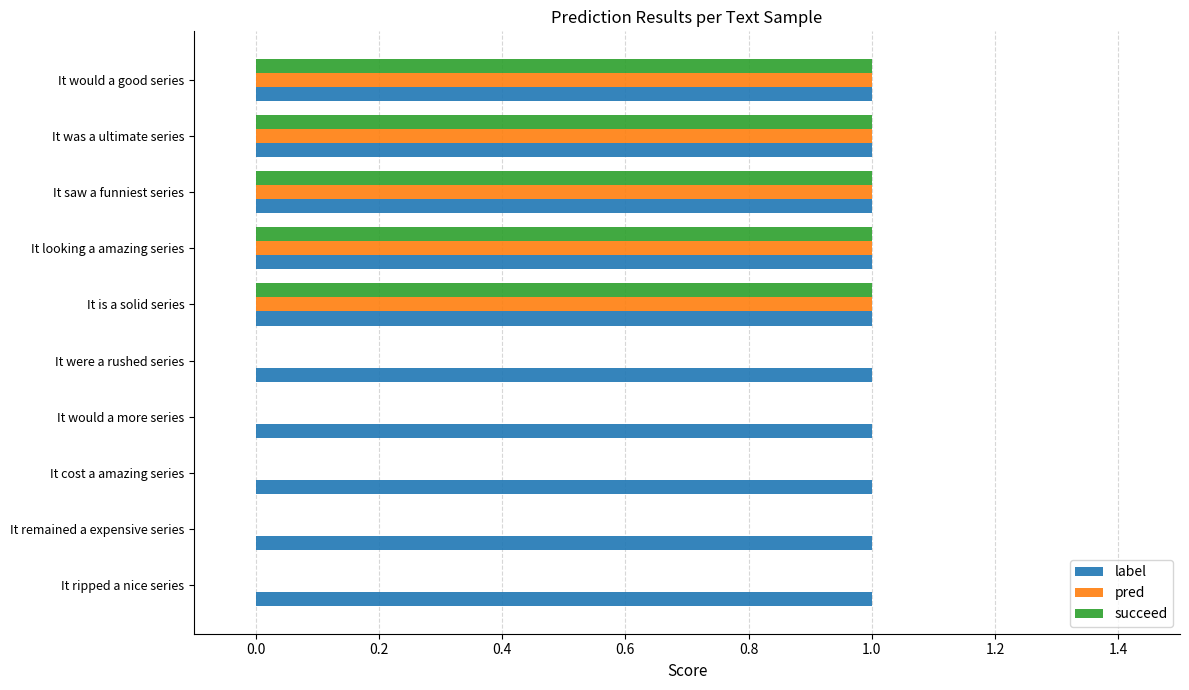

The label series shows 1 at It would a good series. True or false?

True